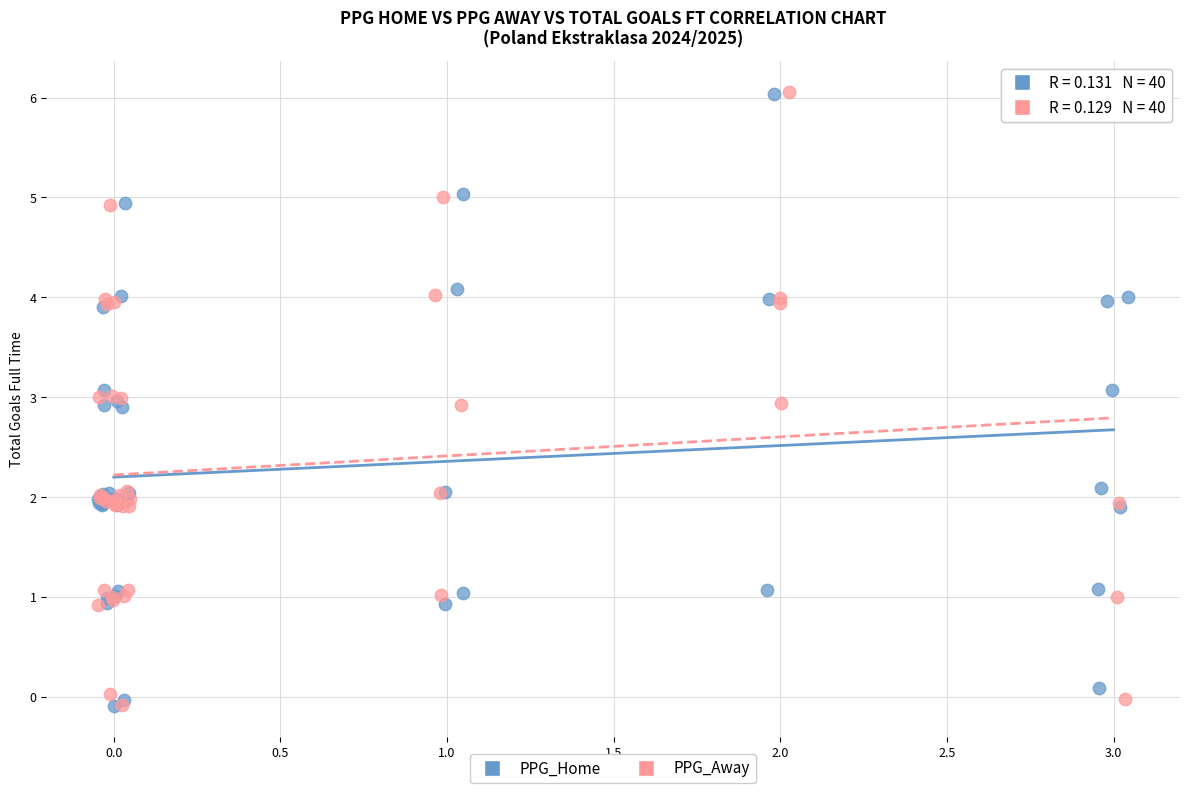

Which series has the largest Y range (max minus min)?

PPG_Away